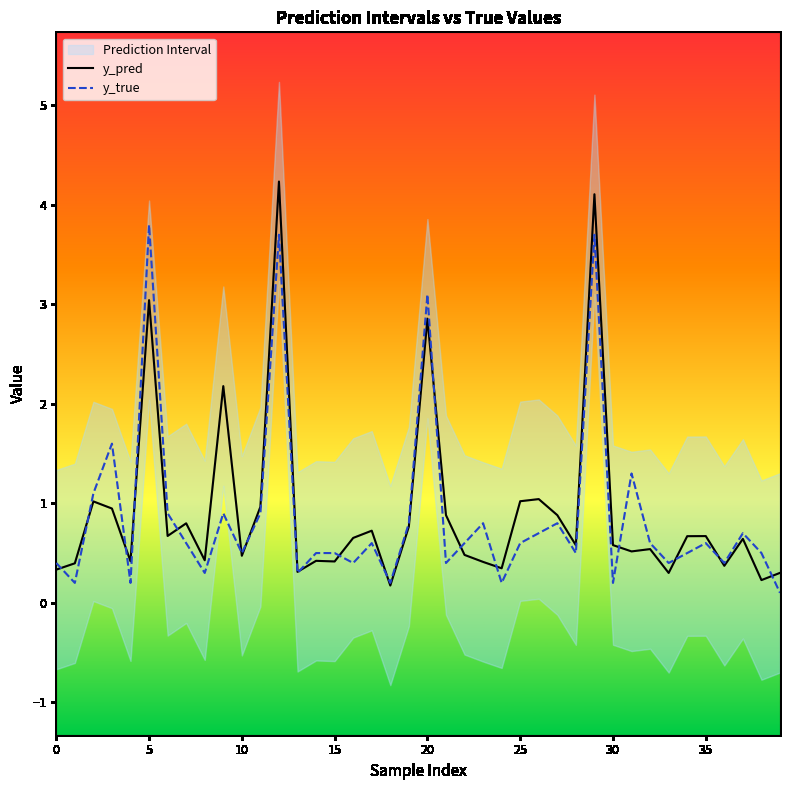

What is the value of the y_true point at the 5th from the left?

0.2